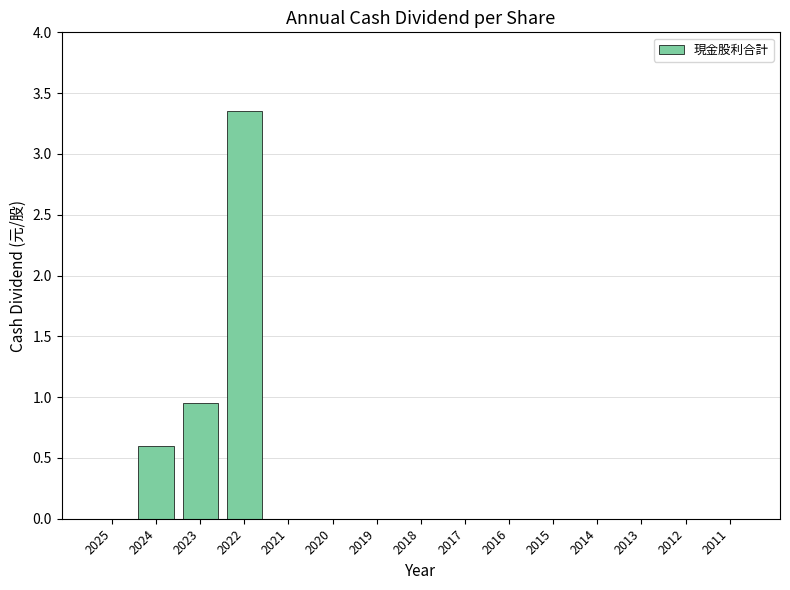

What is the change in value from 2022 to 2015?

-3.4